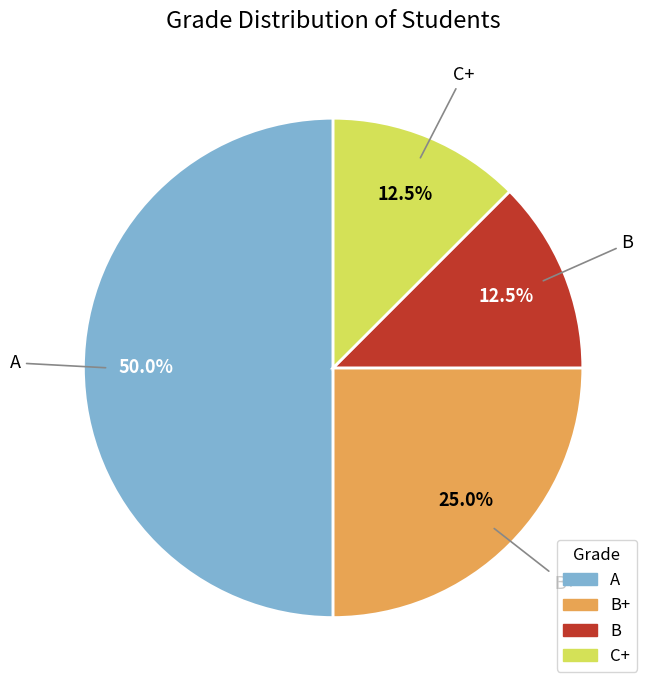

What is the largest slice in the pie chart?

A